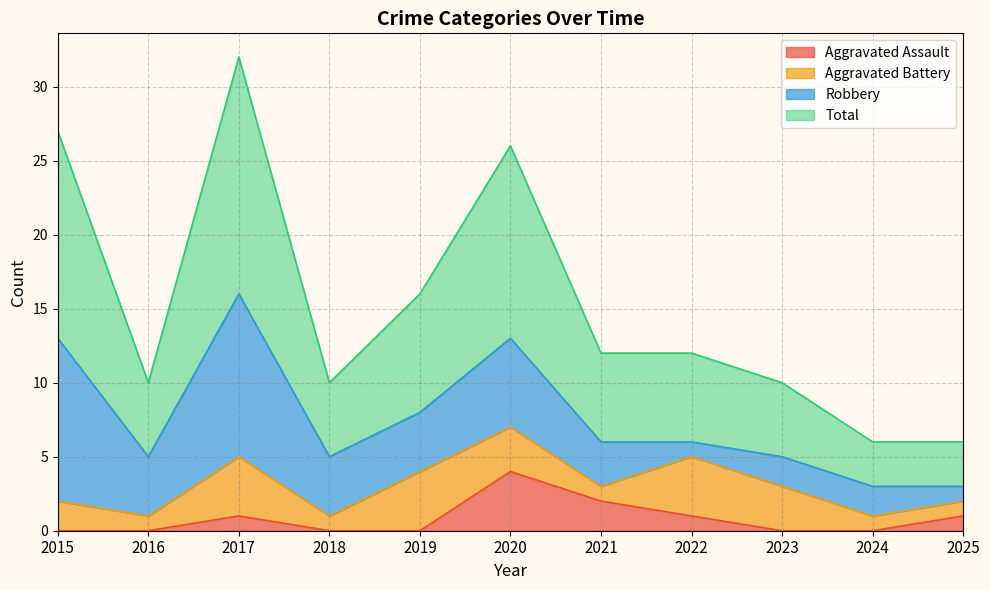

Does the chart display data point markers on the line(s)?

No